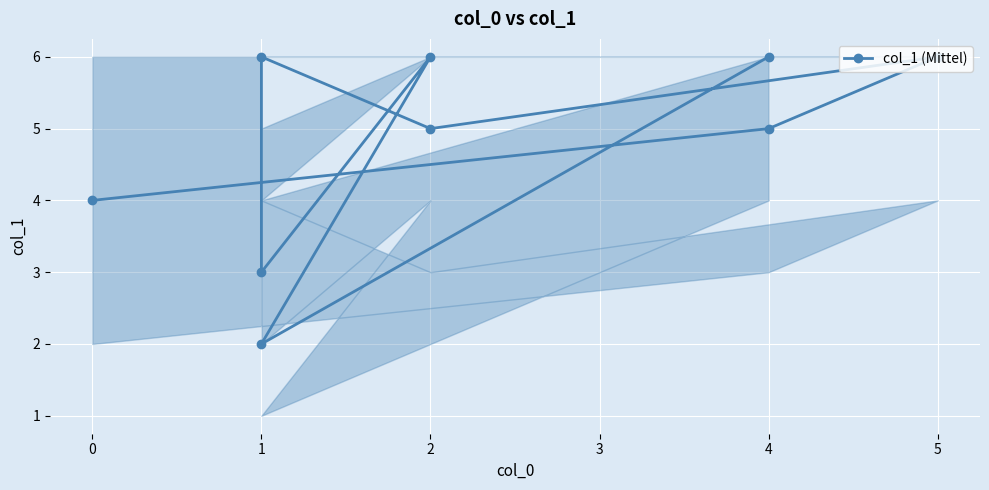

How many data points does each series have?

9